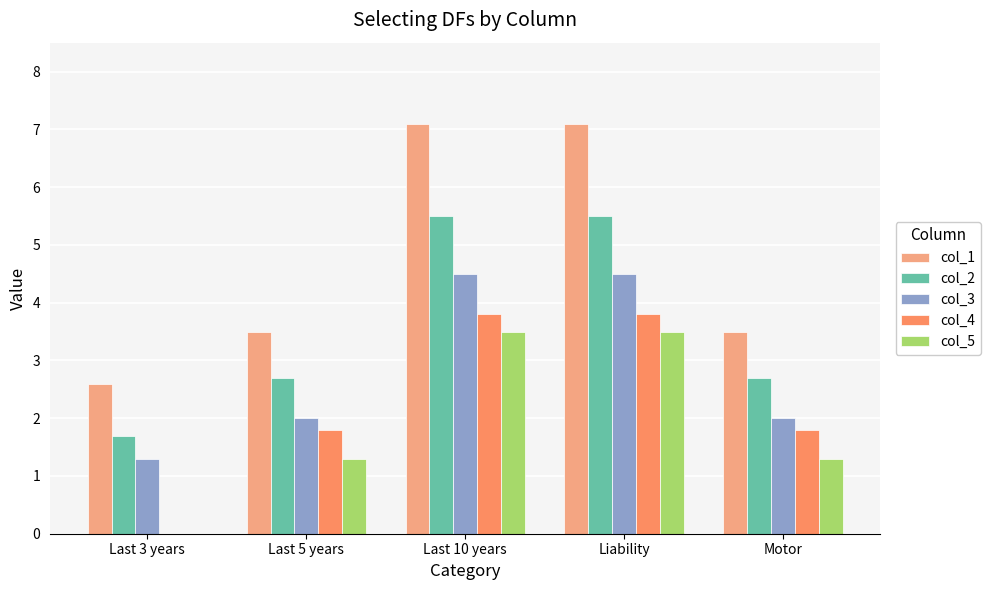

Is it true that col_5 equals 0.0 at Last 3 years?

True